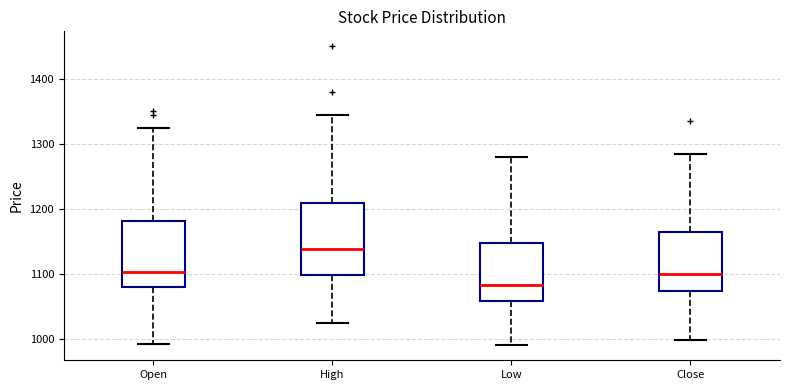

Where is the lower edge of the box for High on the y-axis? The values are not printed on the chart, so give them approximately, as read against the axis.

1100